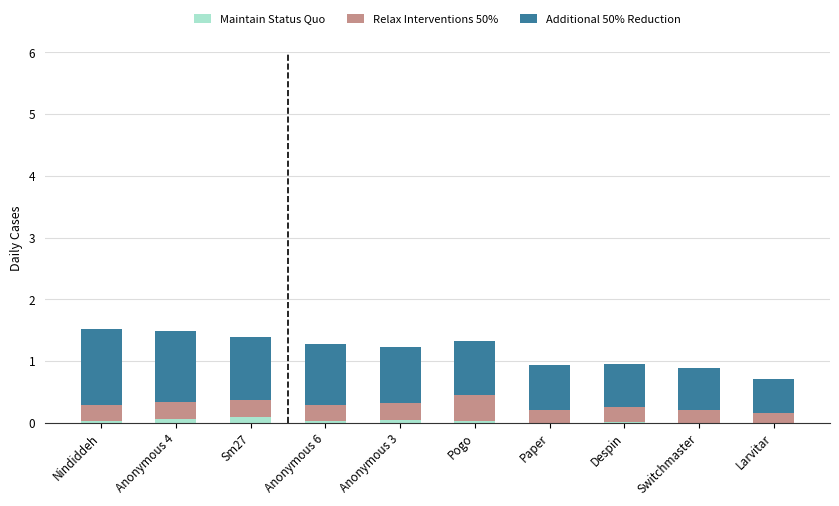

What is the sum of all Maintain Status Quo values?

0.3